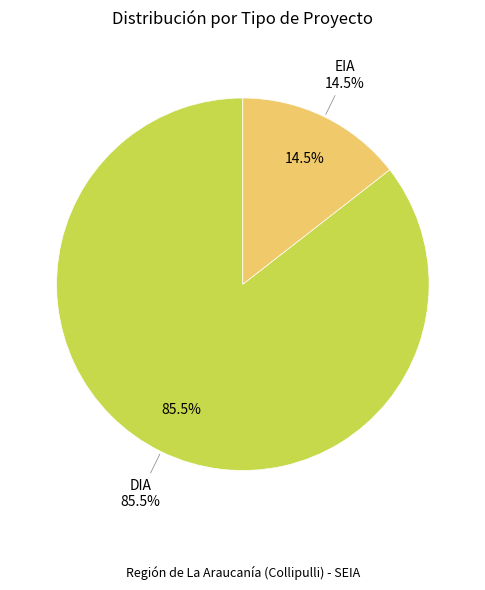

Count the number of slices in the pie.

2